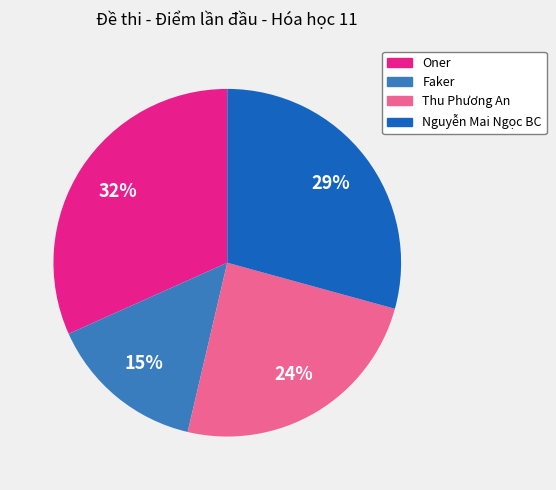

Does any single category account for the majority?

No